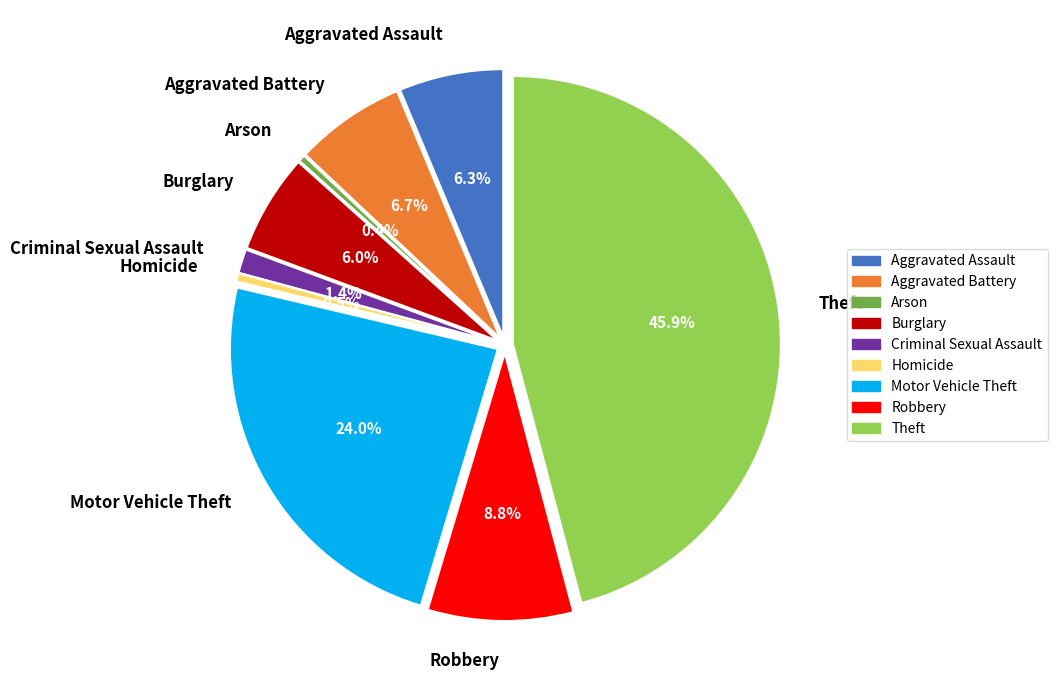

To the nearest percent, what is the difference between the largest and smallest slice percentages?

45%